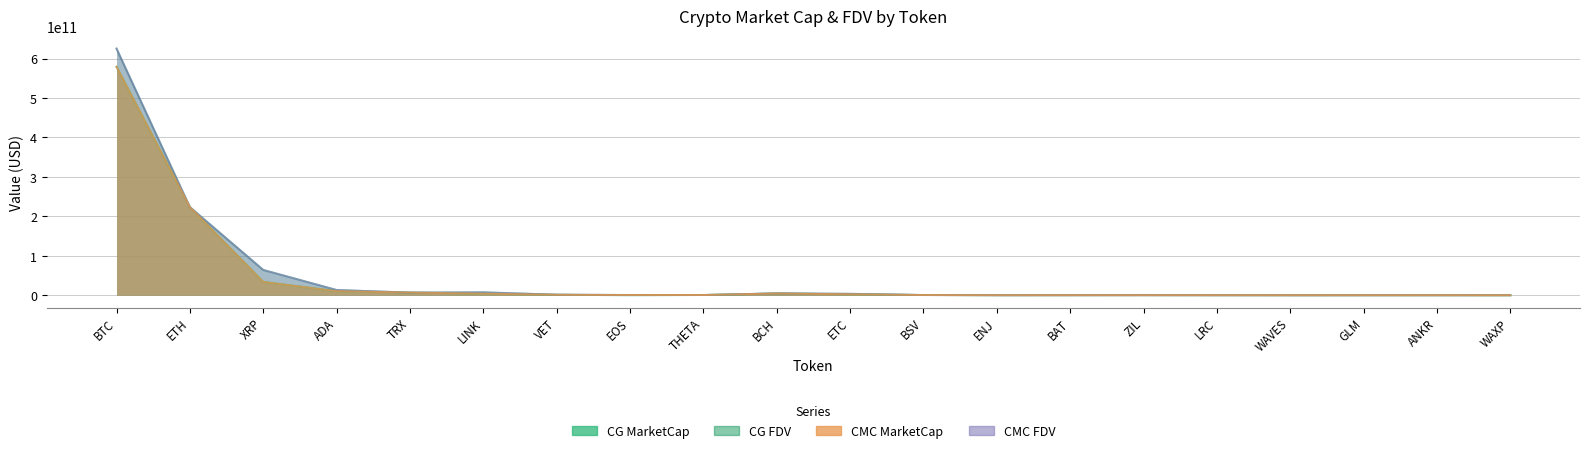

At which label does CMC_FDV first exceed 797179283?

BTC